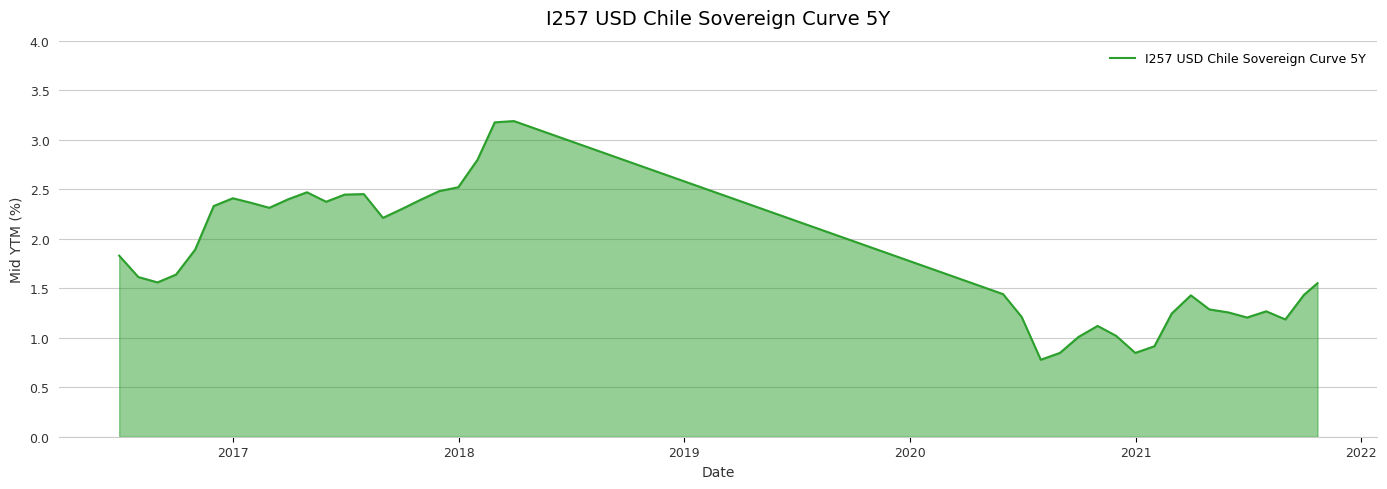

Is this an area chart (filled region under the line)?

Yes